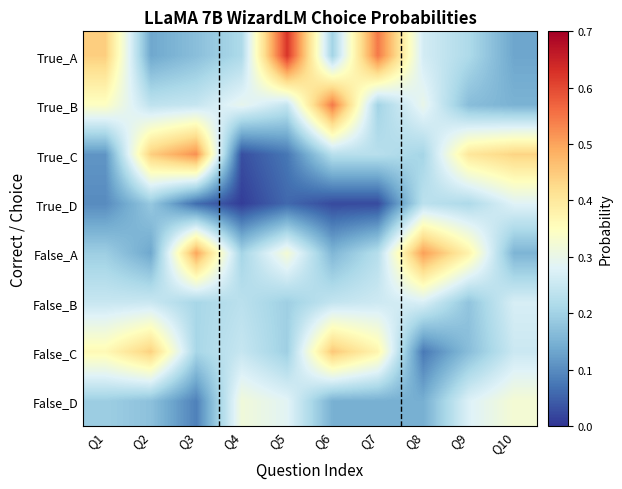

At how many categories does at least one series exceed 0?

10